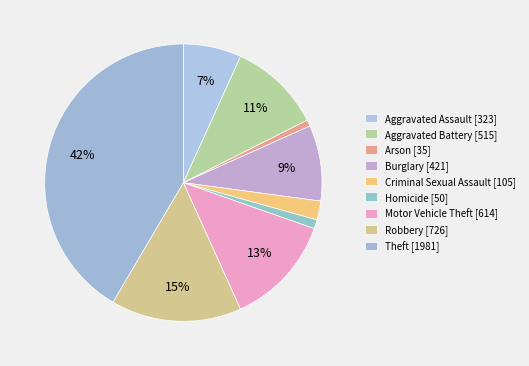

How many slices are in this pie chart?

9